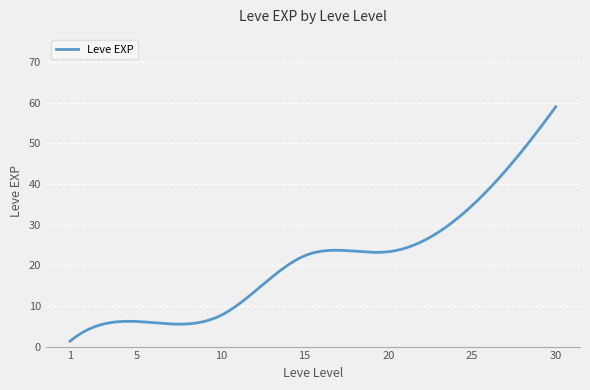

What is the maximum value shown in the chart?

59.0